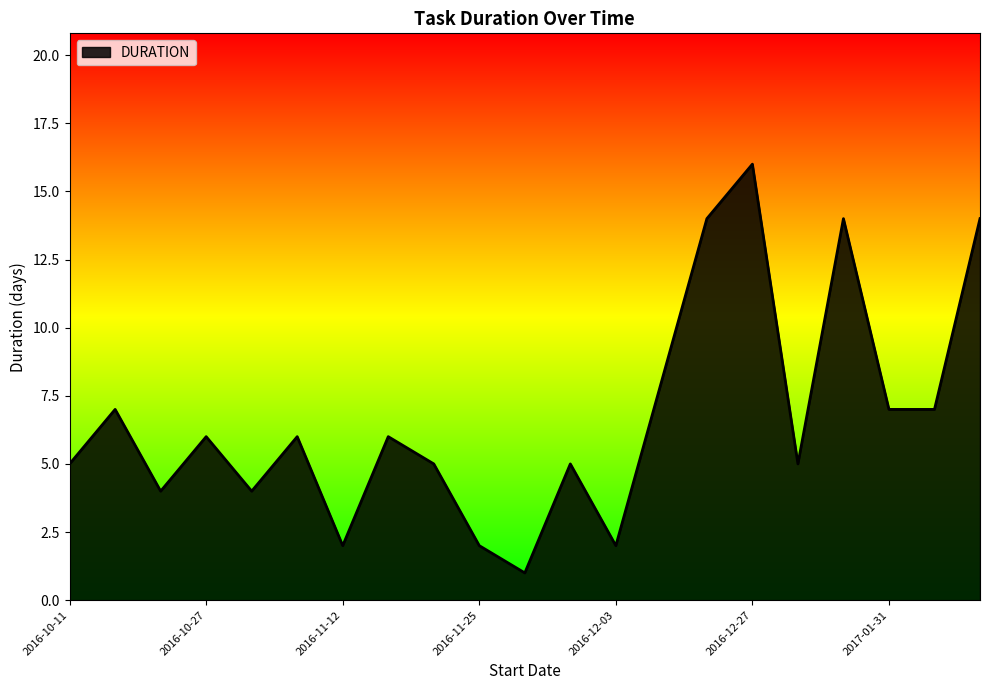

What is the maximum value shown in the chart?

16